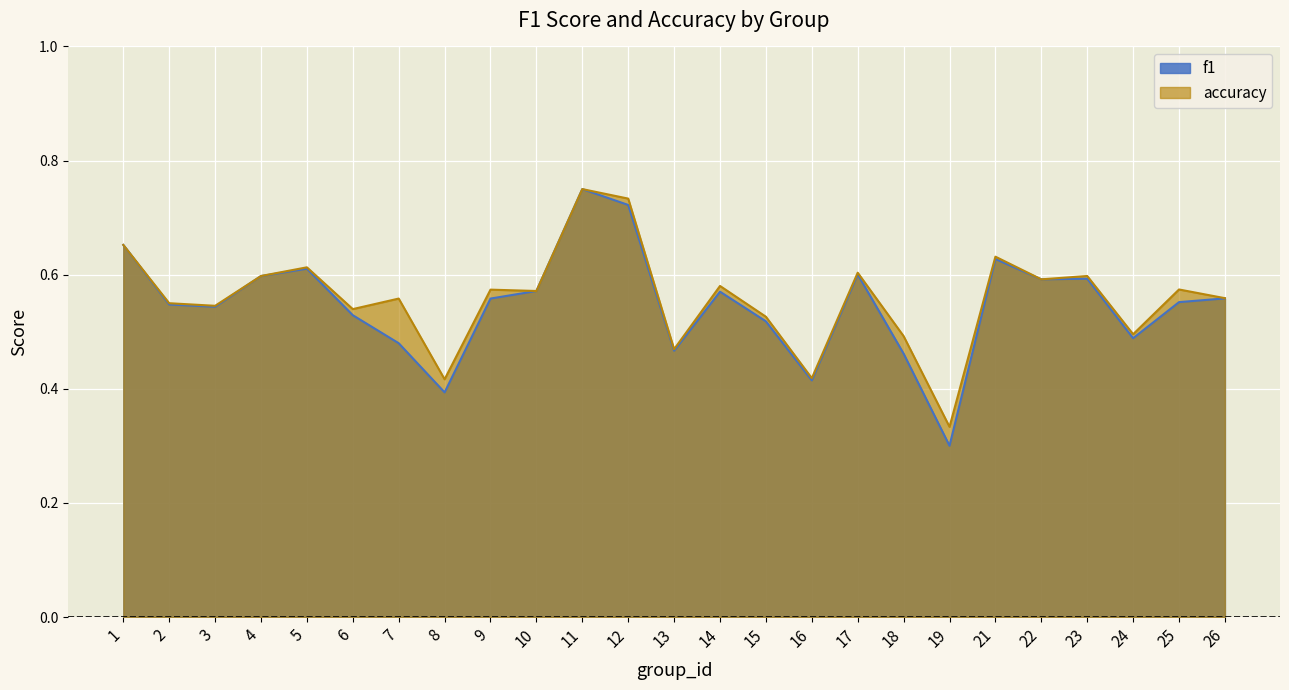

Is the value of accuracy at 15 greater than the value of f1 at 16?

Yes